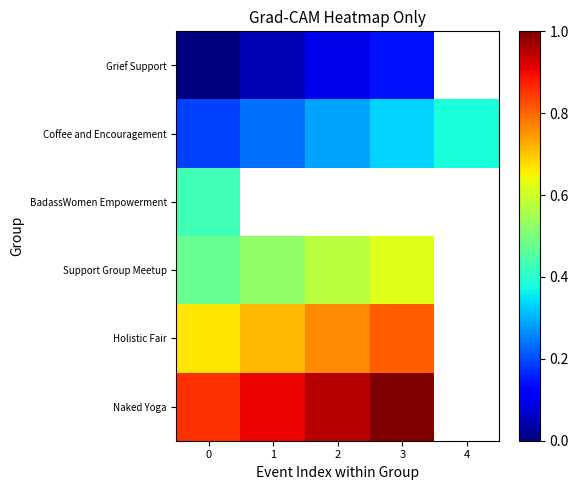

At how many categories does at least one series exceed 0?

5